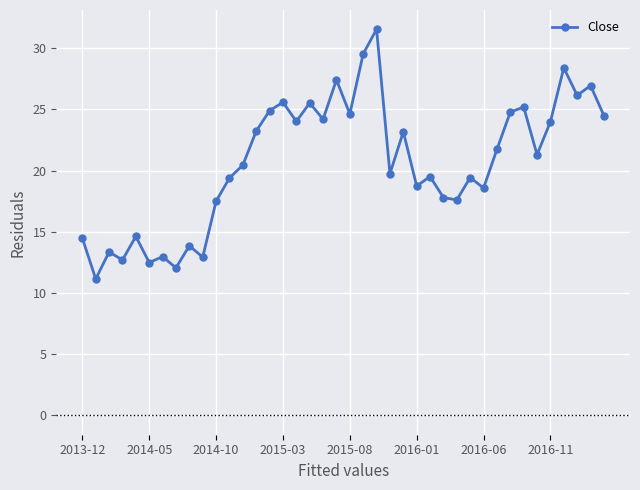

What is the greatest value displayed?

31.5